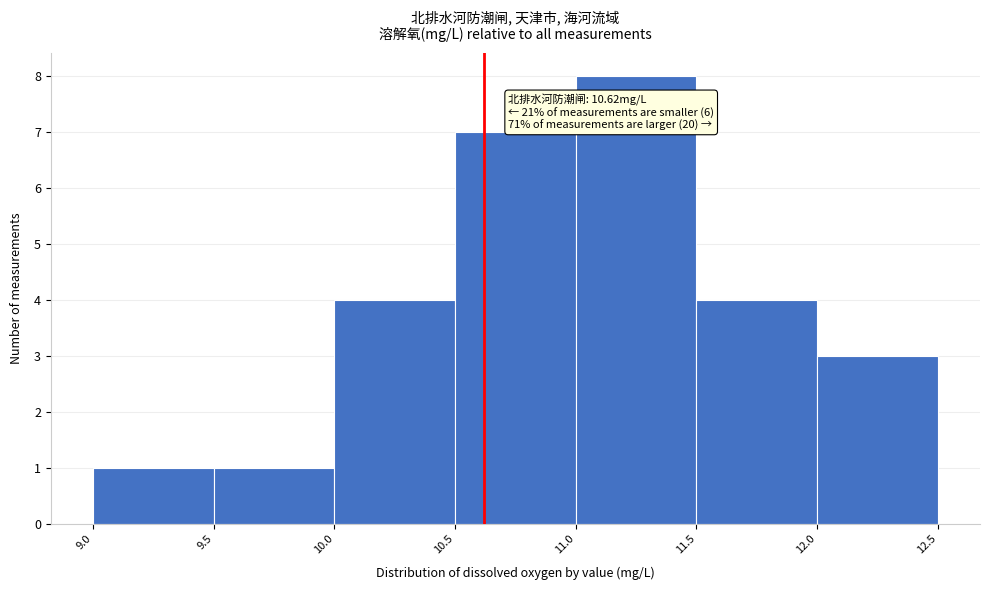

Which range on the x-axis has the tallest bar?

11.0 to 11.5